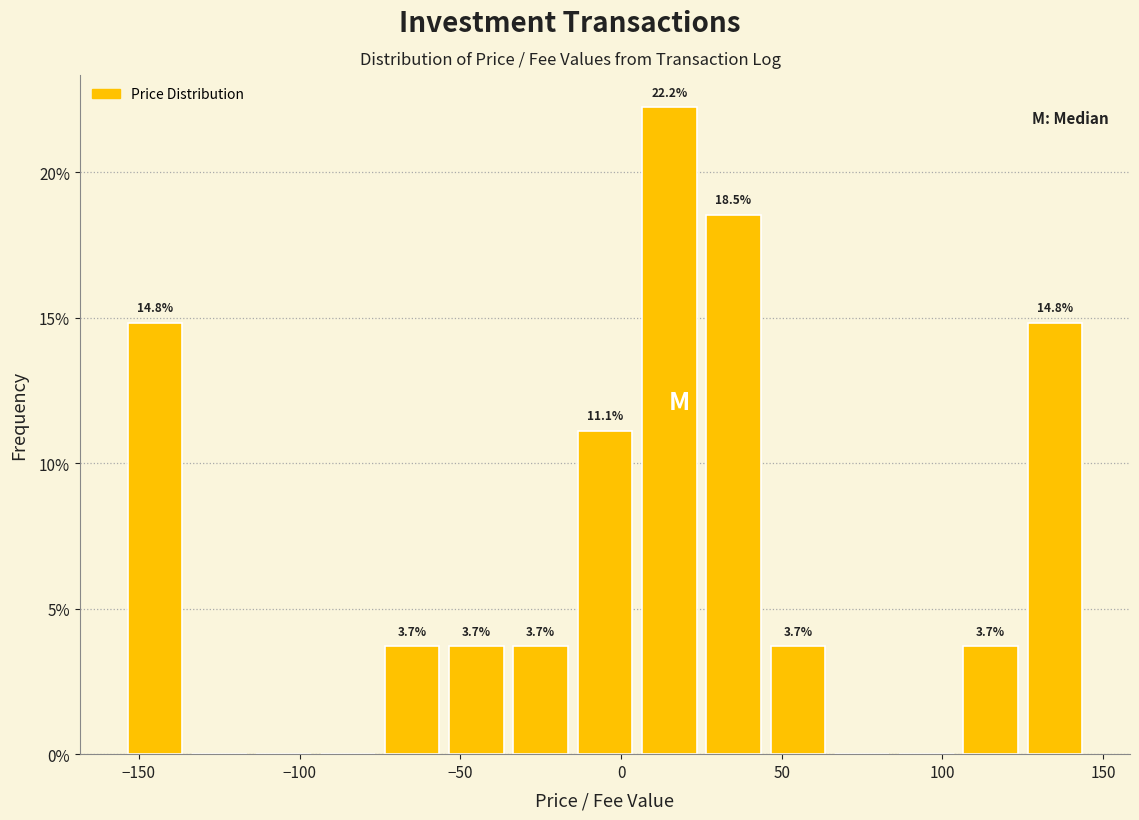

Around what value on the x-axis is the tallest bar? Give the approximate position of its centre, as read against the axis.

15